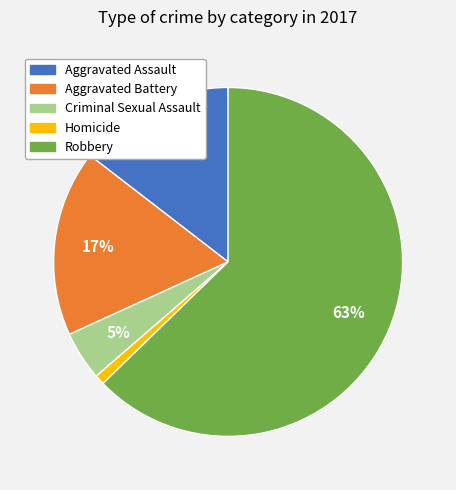

Which slice is the smallest?

Homicide